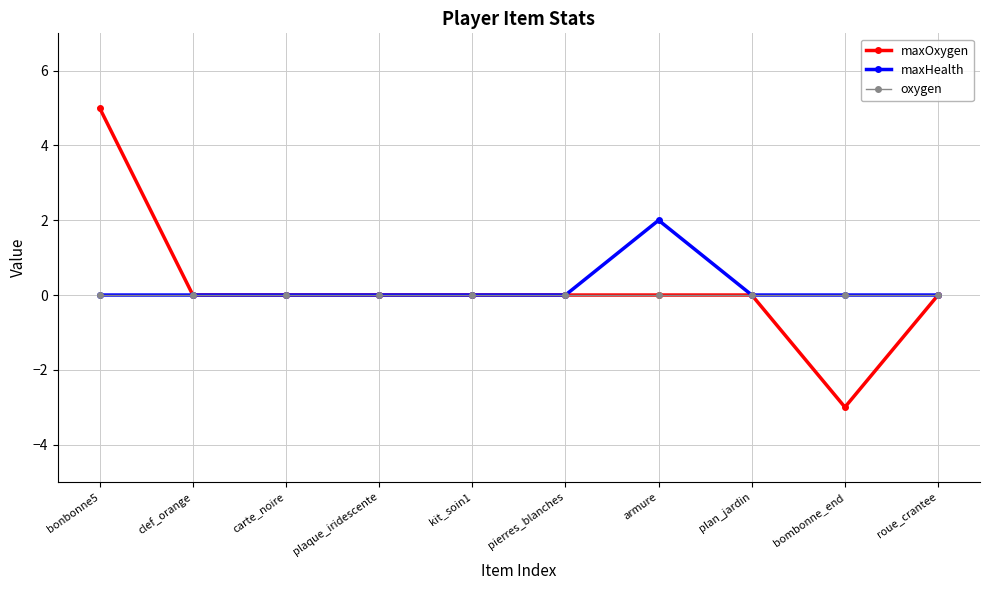

Which category has the highest value in the maxHealth series?

armure